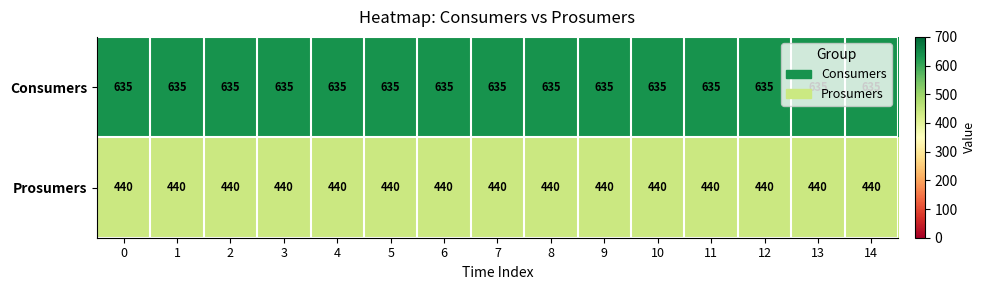

What is the difference between the highest and lowest values at 14?

195